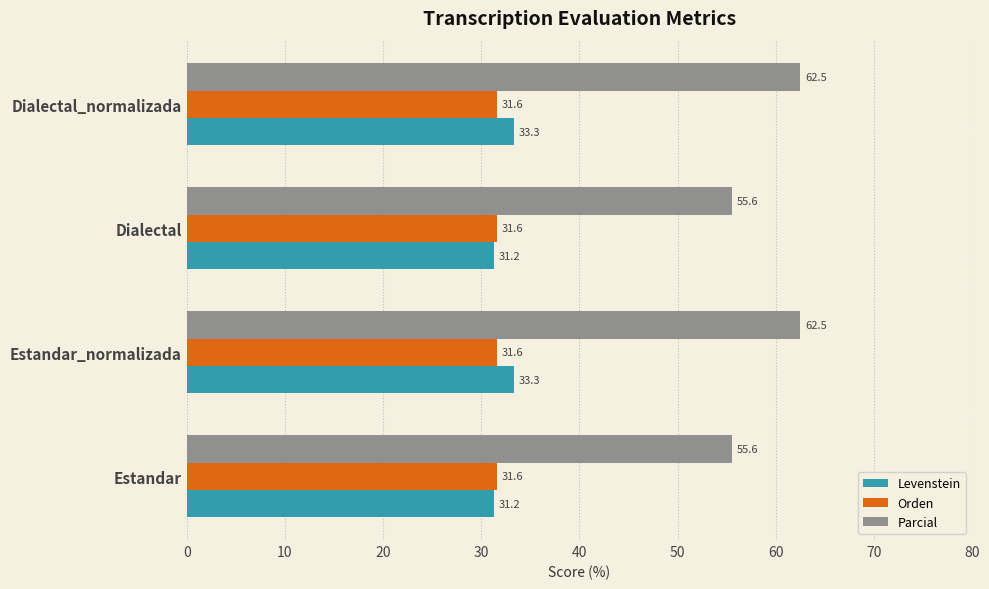

Which series has the widest spread of values?

Parcial